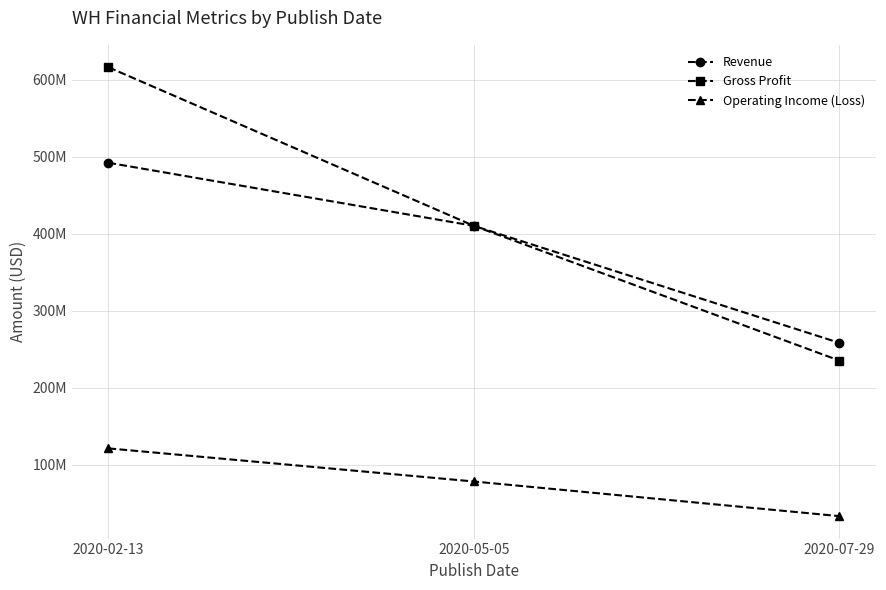

What is the difference between the Gross Profit values at 2020-05-05 and 2020-07-29?

175000000